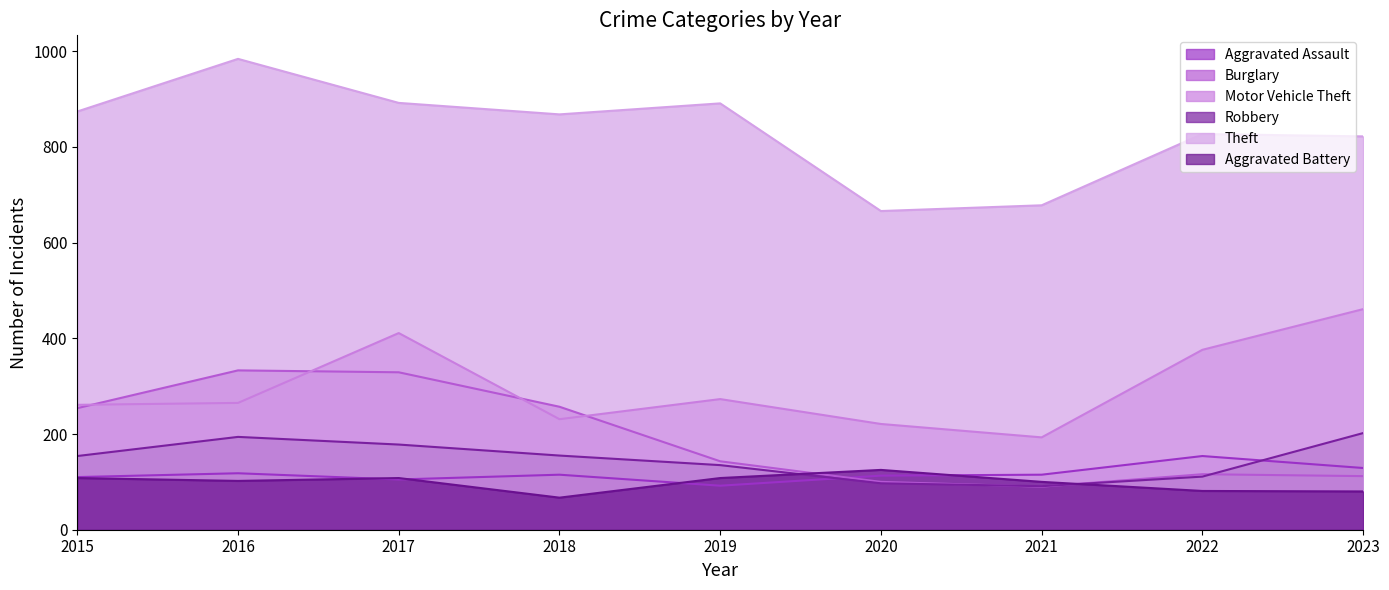

Reading left to right, extract all data points from this chart.

Aggravated Assault: 2015=110	2016=118	2017=105	2018=115	2019=92	2020=113	2021=115	2022=154	2023=129
Burglary: 2015=254	2016=333	2017=329	2018=257	2019=143	2020=100	2021=90	2022=116	2023=112
Motor Vehicle Theft: 2015=261	2016=265	2017=411	2018=231	2019=273	2020=221	2021=193	2022=376	2023=461
Robbery: 2015=154	2016=194	2017=178	2018=155	2019=135	2020=97	2021=91	2022=111	2023=202
Theft: 2015=874	2016=984	2017=892	2018=868	2019=891	2020=666	2021=678	2022=827	2023=822
Aggravated Battery: 2015=108	2016=102	2017=108	2018=67	2019=108	2020=125	2021=100	2022=81	2023=80